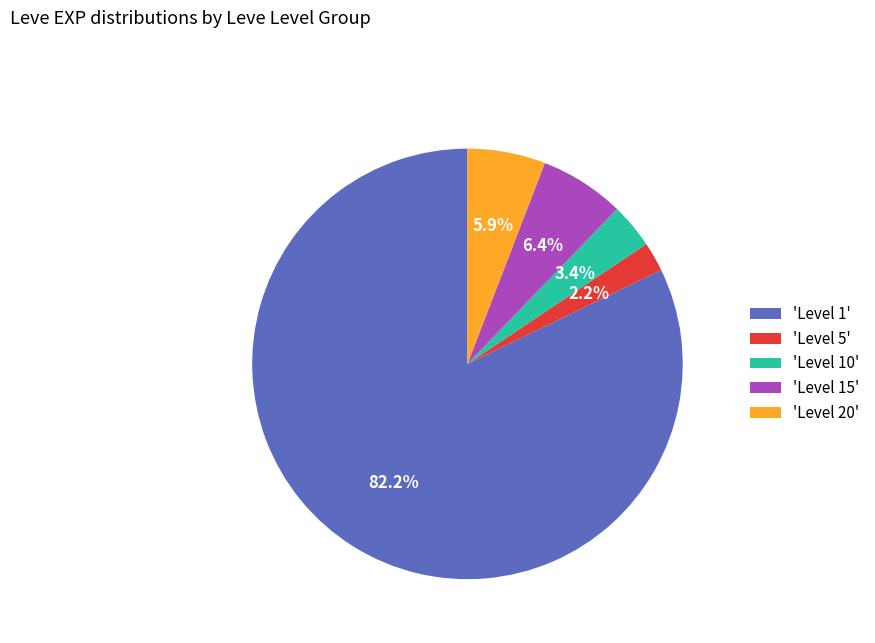

Rank the categories by value from highest to lowest.

'Level 1', 'Level 15', 'Level 20', 'Level 10', 'Level 5'